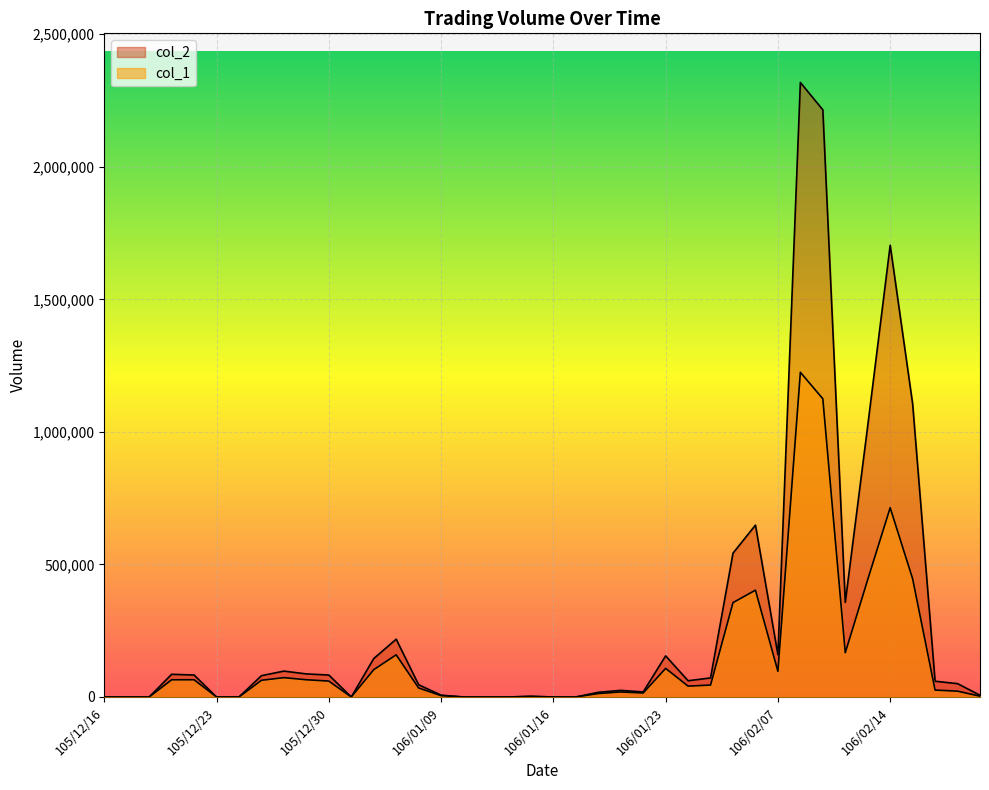

How many lines are shown in the chart?

2